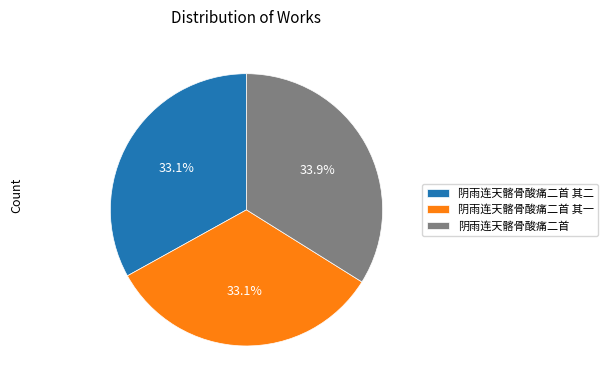

Is it true that 阴雨连天髂骨酸痛二首 其一 is 19% of the pie?

False